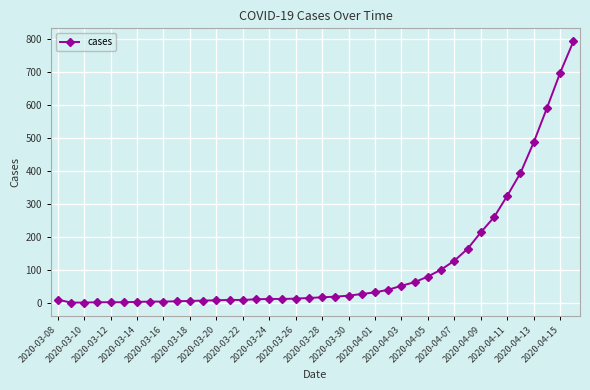

What is the difference between the second highest and minimum values?

697